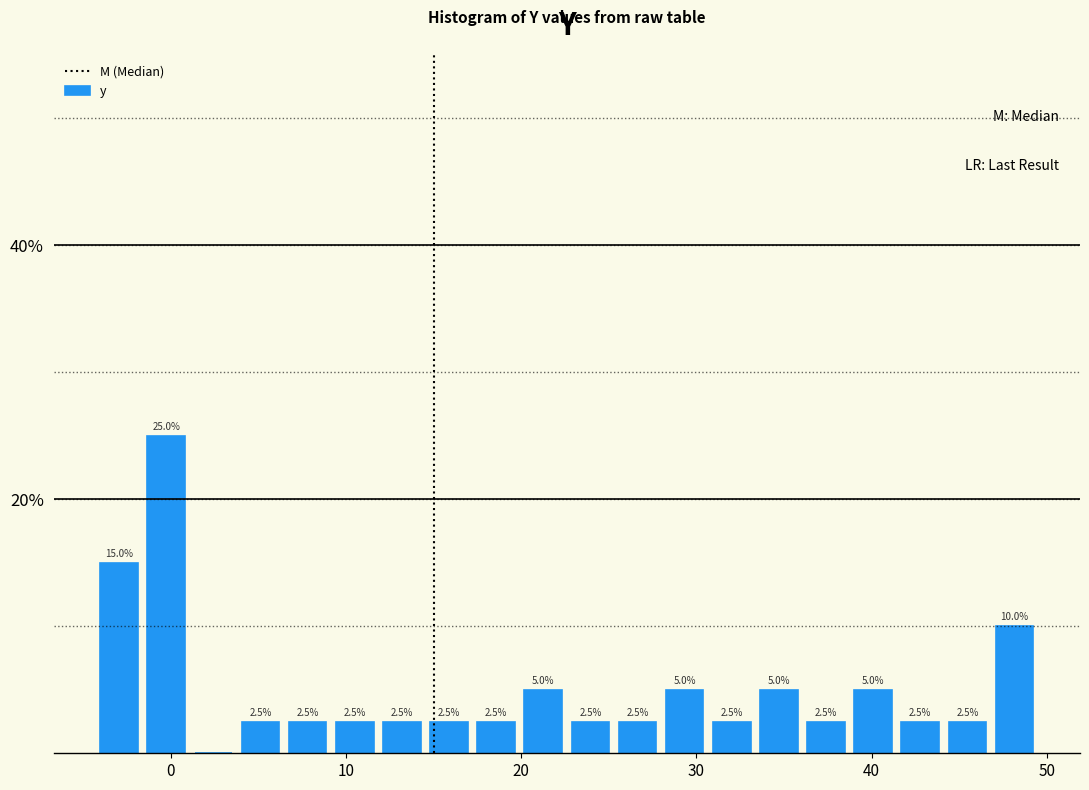

Around what value on the x-axis is the tallest bar? Give the approximate position of its centre, as read against the axis.

0